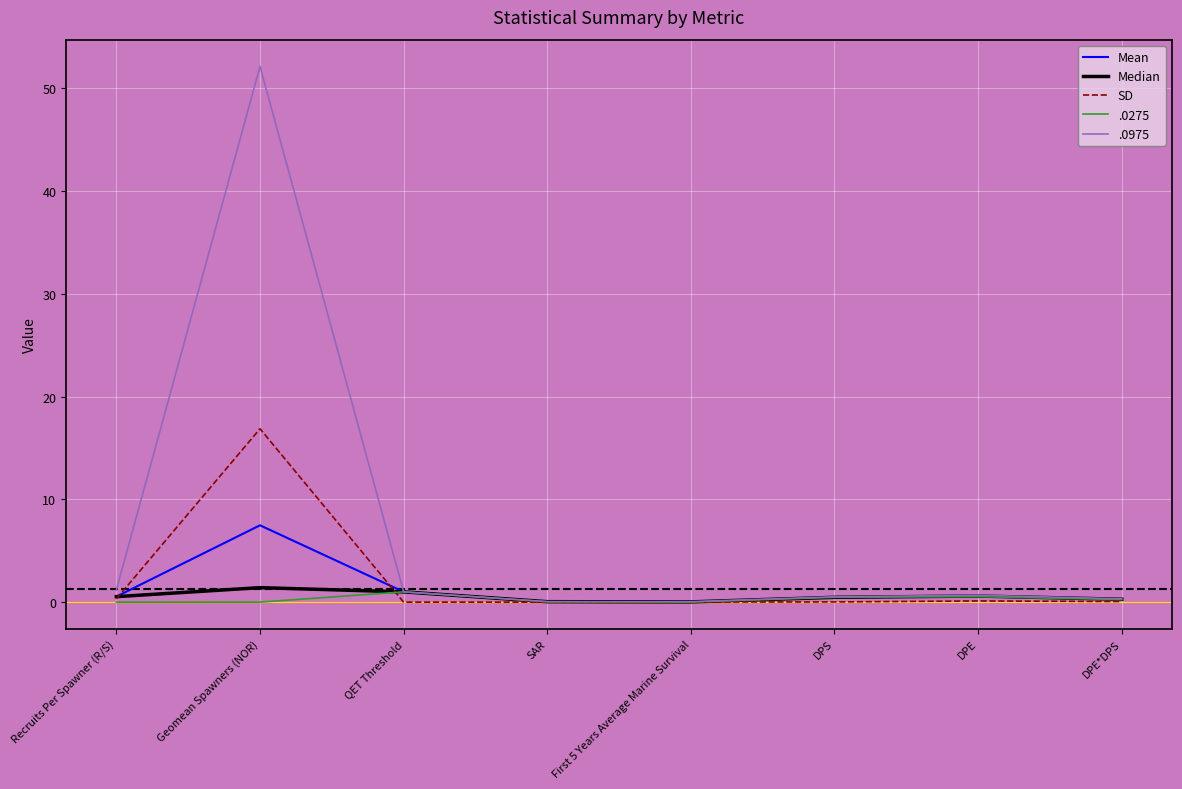

True or false: SD has a value of 0.3 at Recruits Per Spawner (R/S).

True